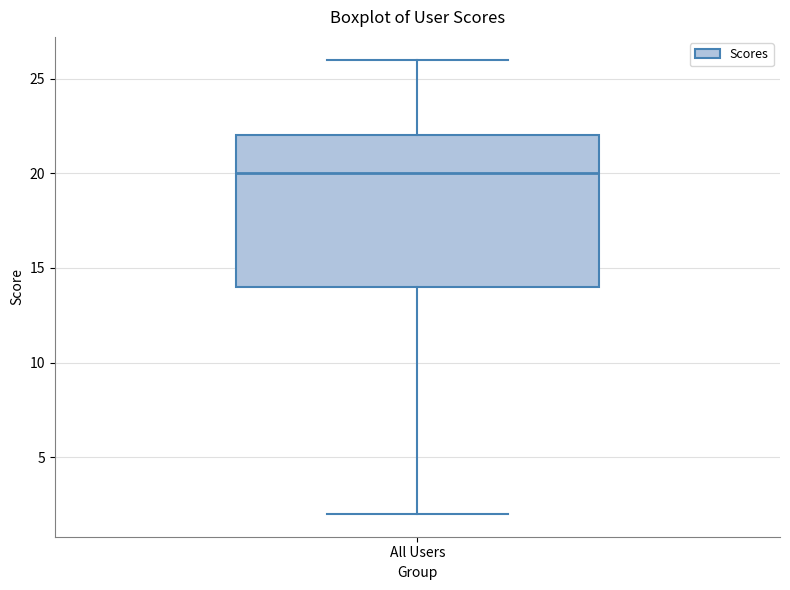

Transcribe this box plot: give where the median line is, the range the box spans, and where the two whiskers end, as read against the y-axis. The values are not printed on the chart, so give them approximately, as read against the axis.

median 20, box 14 to 22, whiskers 2 to 26